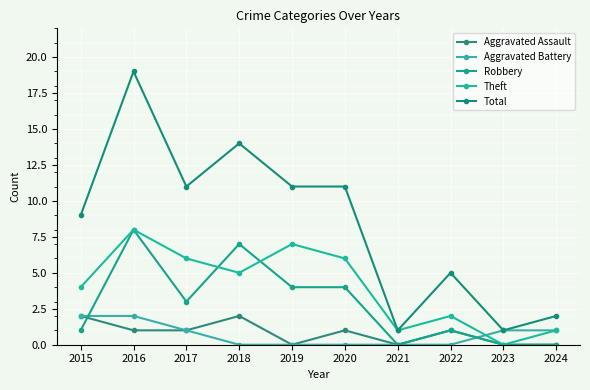

Reading left to right, what are all the values shown in this chart?

Aggravated Assault: 2	1	1	2	0	1	0	1	0	0
Aggravated Battery: 2	2	1	0	0	0	0	0	1	1
Robbery: 1	8	3	7	4	4	0	1	0	0
Theft: 4	8	6	5	7	6	1	2	0	1
Total: 9	19	11	14	11	11	1	5	1	2